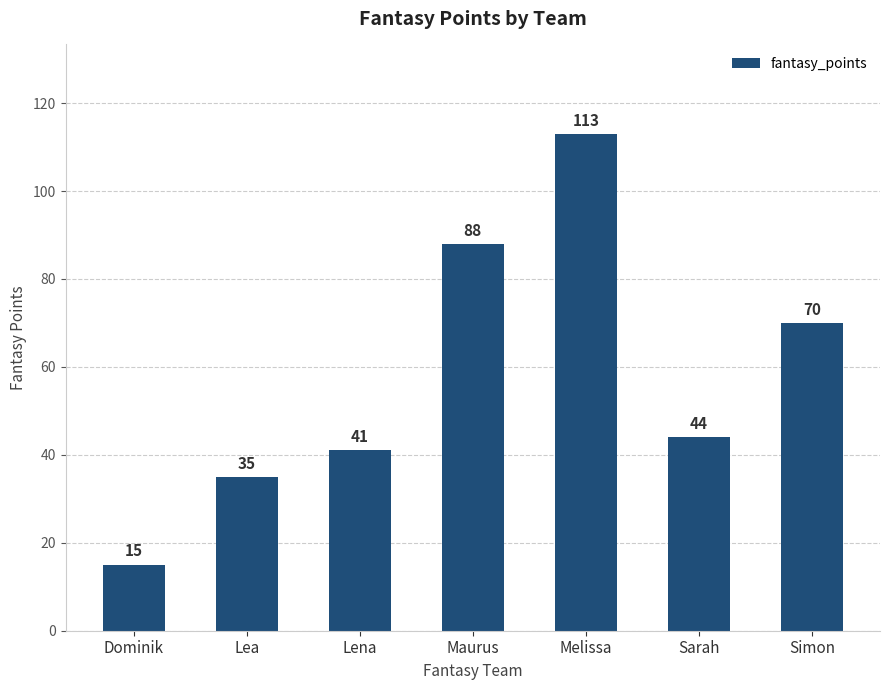

What is the approximate value at Dominik, to the nearest 5?

15